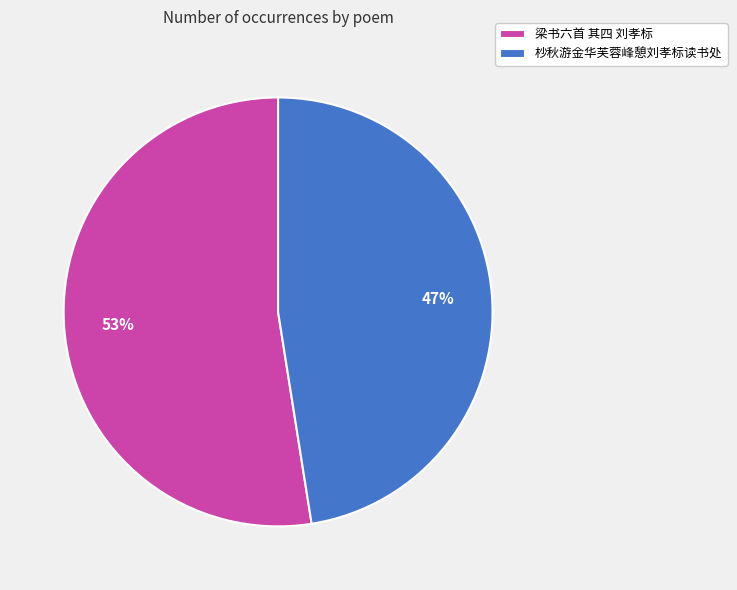

Approximately how many times larger is the value at 梁书六首 其四 刘孝标 compared to 杪秋游金华芙蓉峰憩刘孝标读书处?

1.1